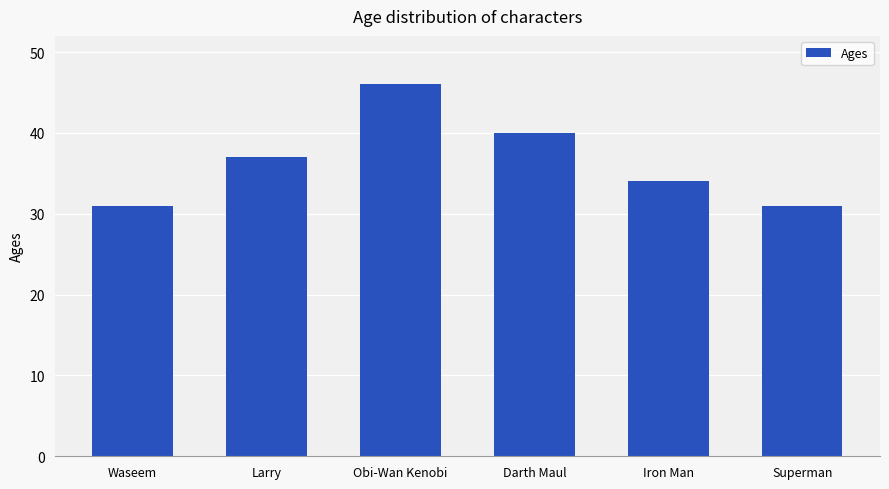

Reading left to right, what are all the values shown in this chart?

Waseem=31	Larry=37	Obi-Wan Kenobi=46	Darth Maul=40	Iron Man=34	Superman=31